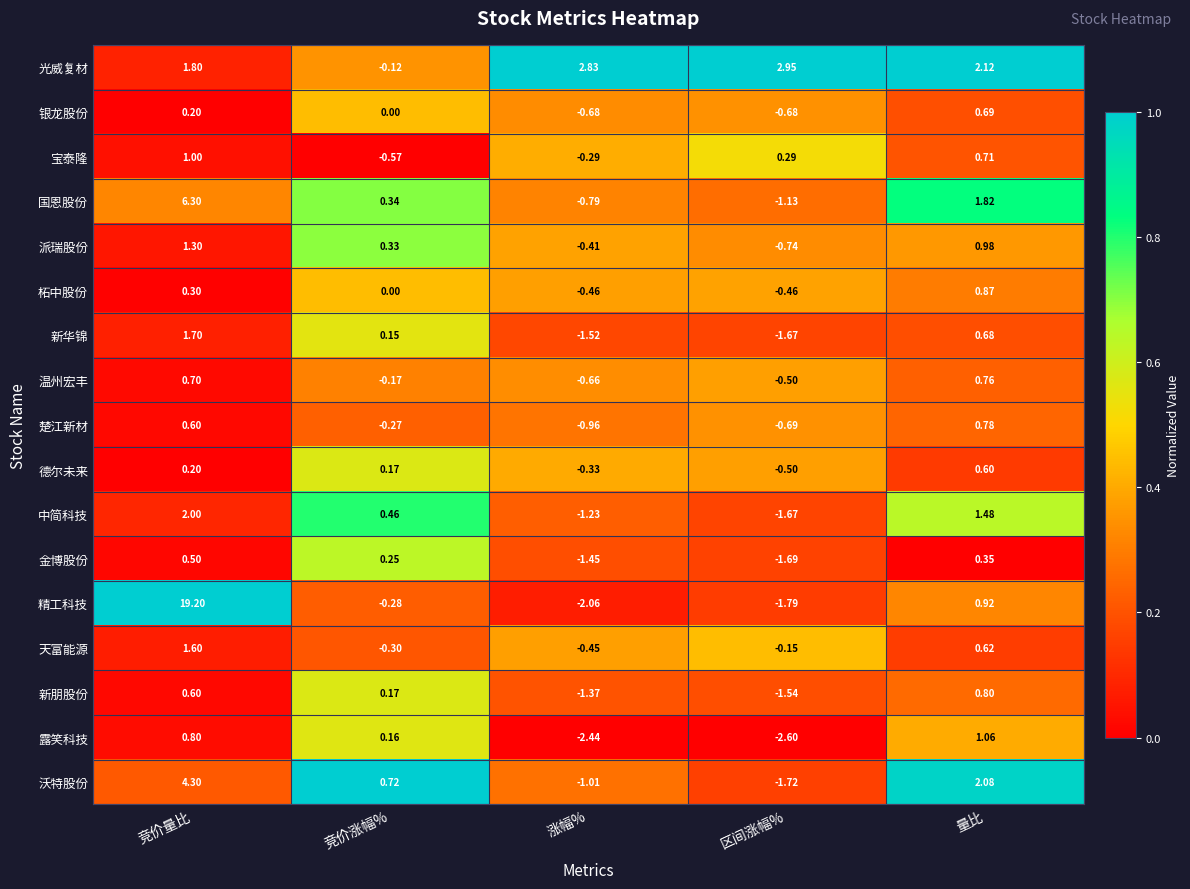

At how many categories does at least one series exceed 0?

5